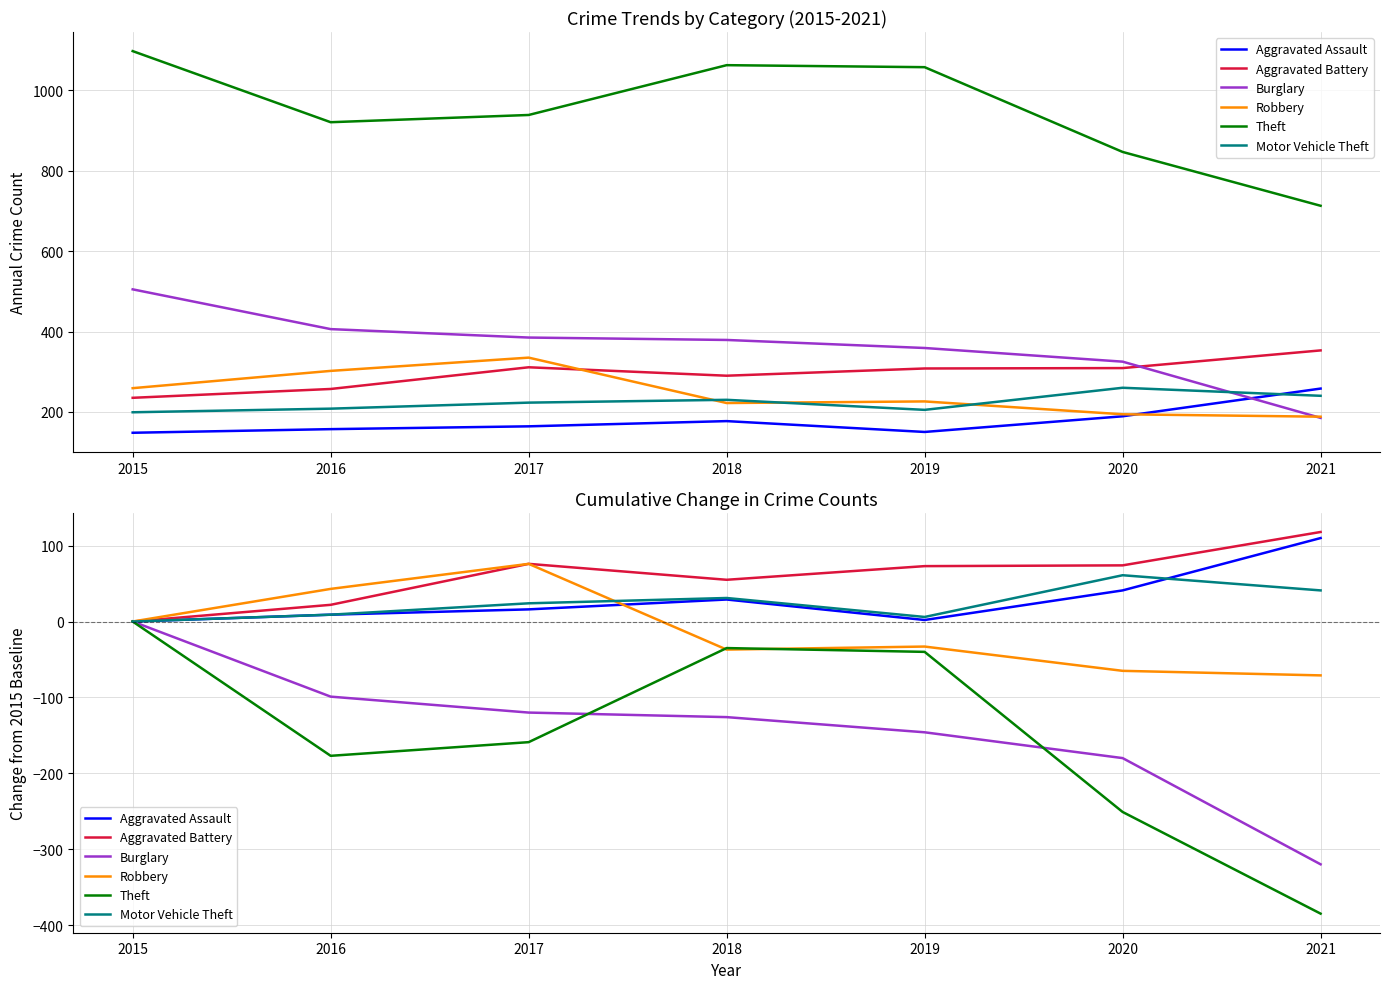

How many values in Aggravated Assault are above zero?

6